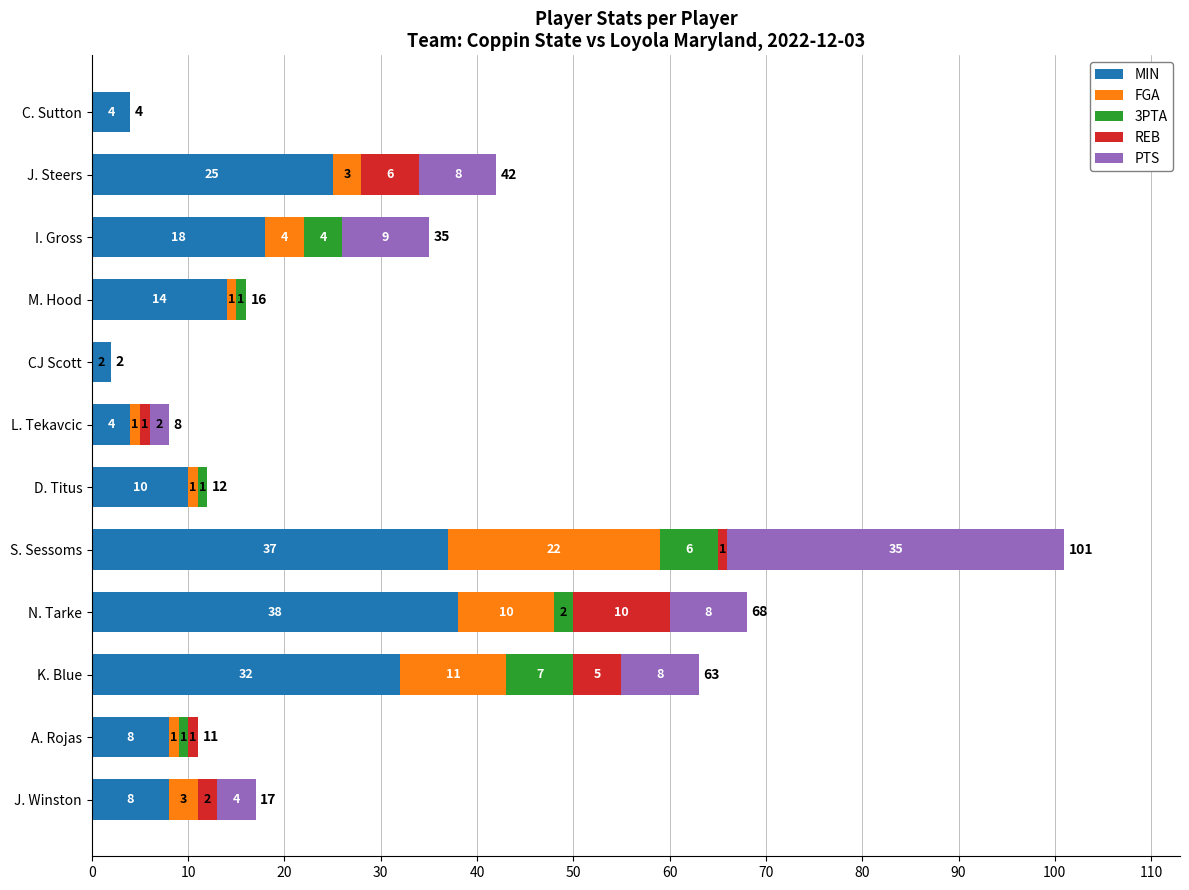

What is the total value across all series at D. Titus?

12